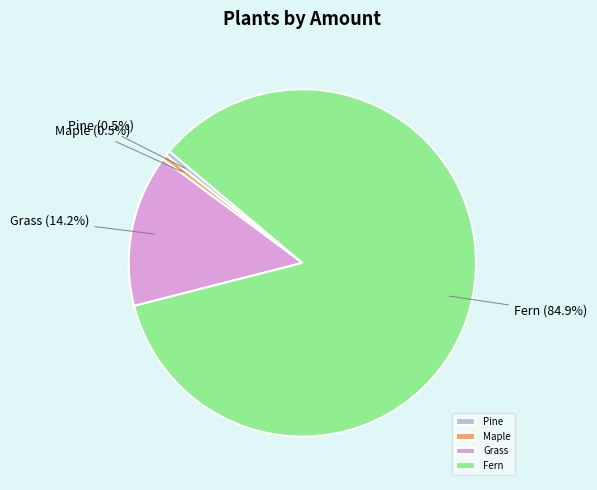

Which category has the biggest portion of the pie?

Fern